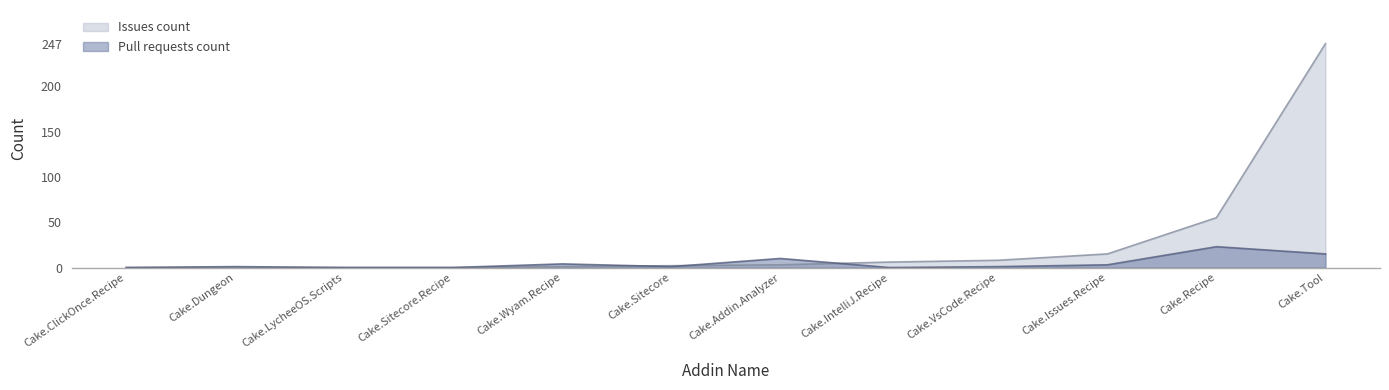

True or false: Issues count and Pull requests count cross at least once.

True